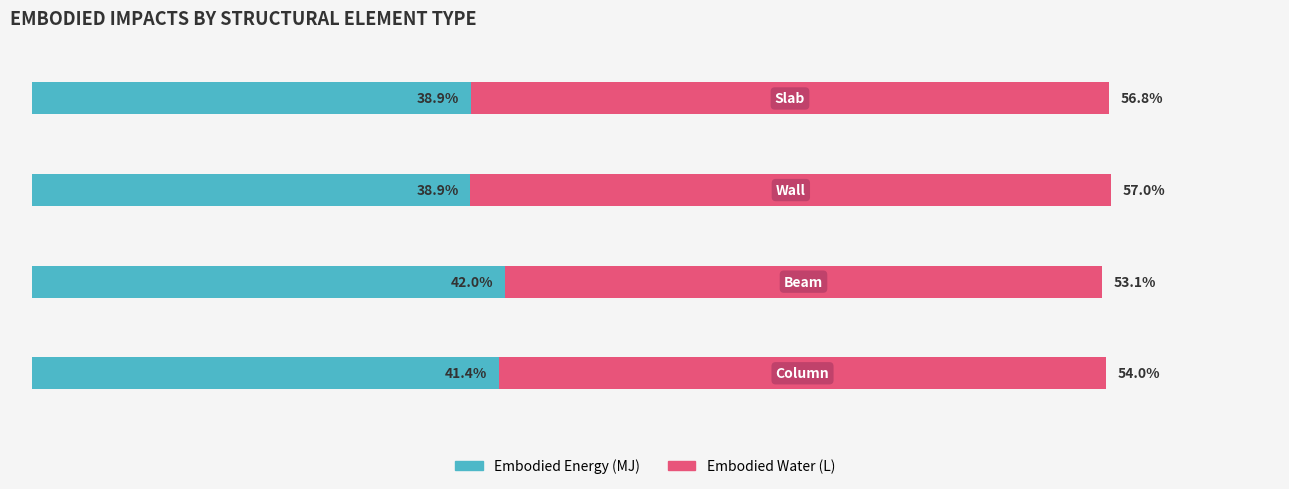

True or false: Embodied_Water_(L) has a value of 31.6 at 1.

False